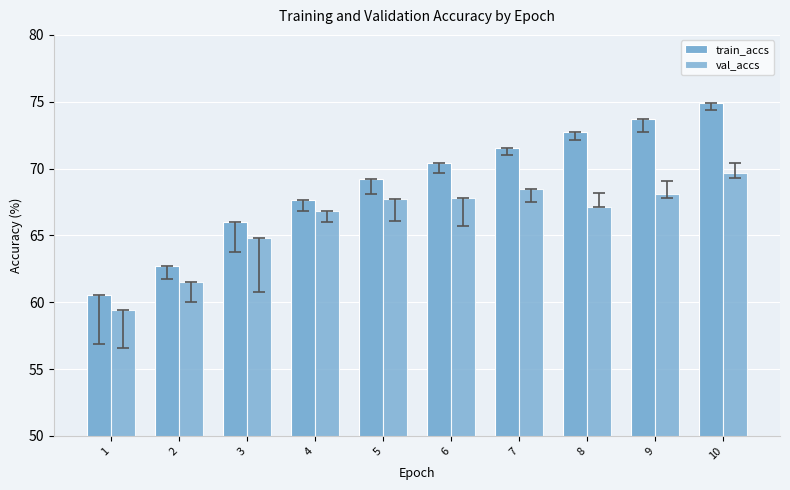

What is the total value across all series at 5?

136.9